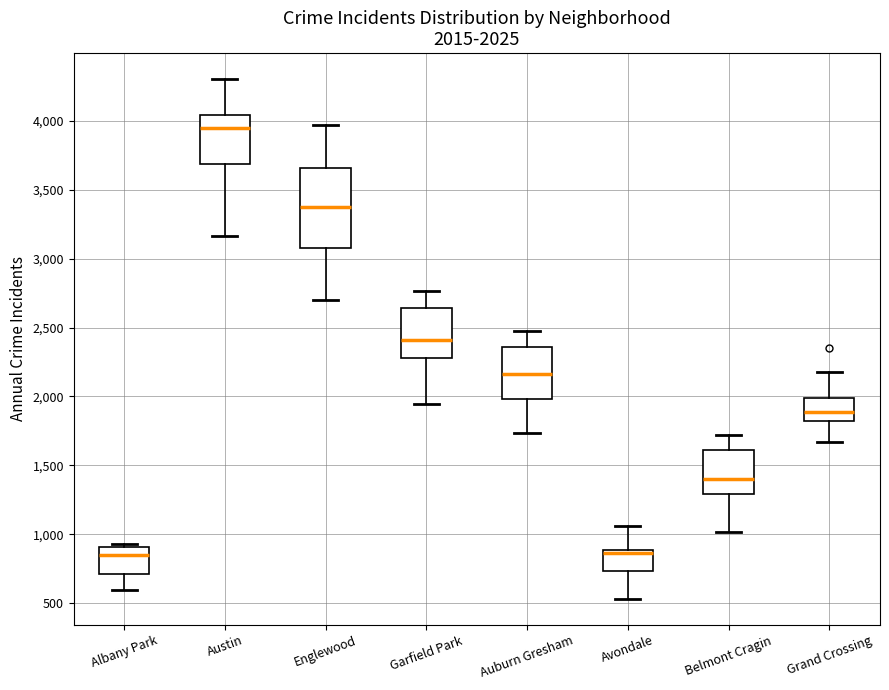

Comparing the boxes themselves (not the whiskers), which one is the tallest?

Englewood